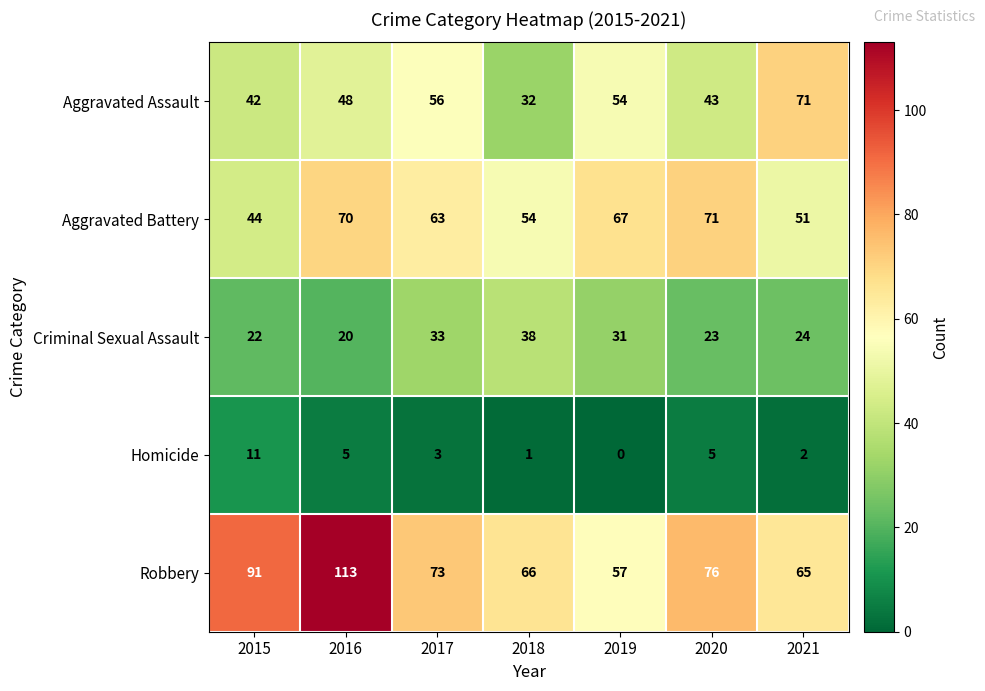

What is the difference between the Aggravated Battery values at 2021 and 2017?

12